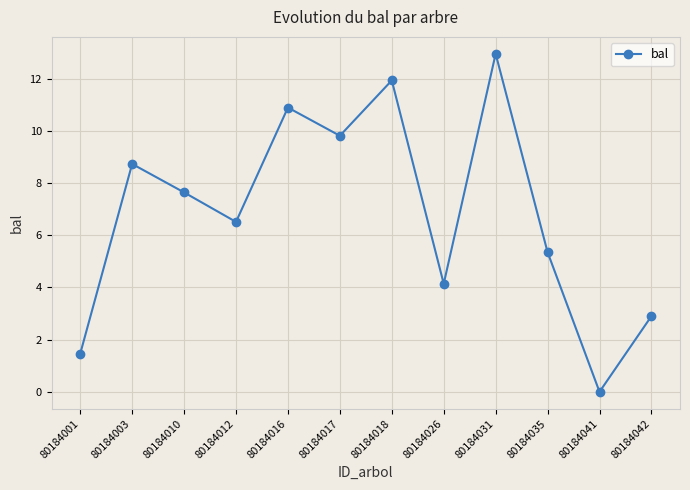

How many lines are shown in the chart?

1